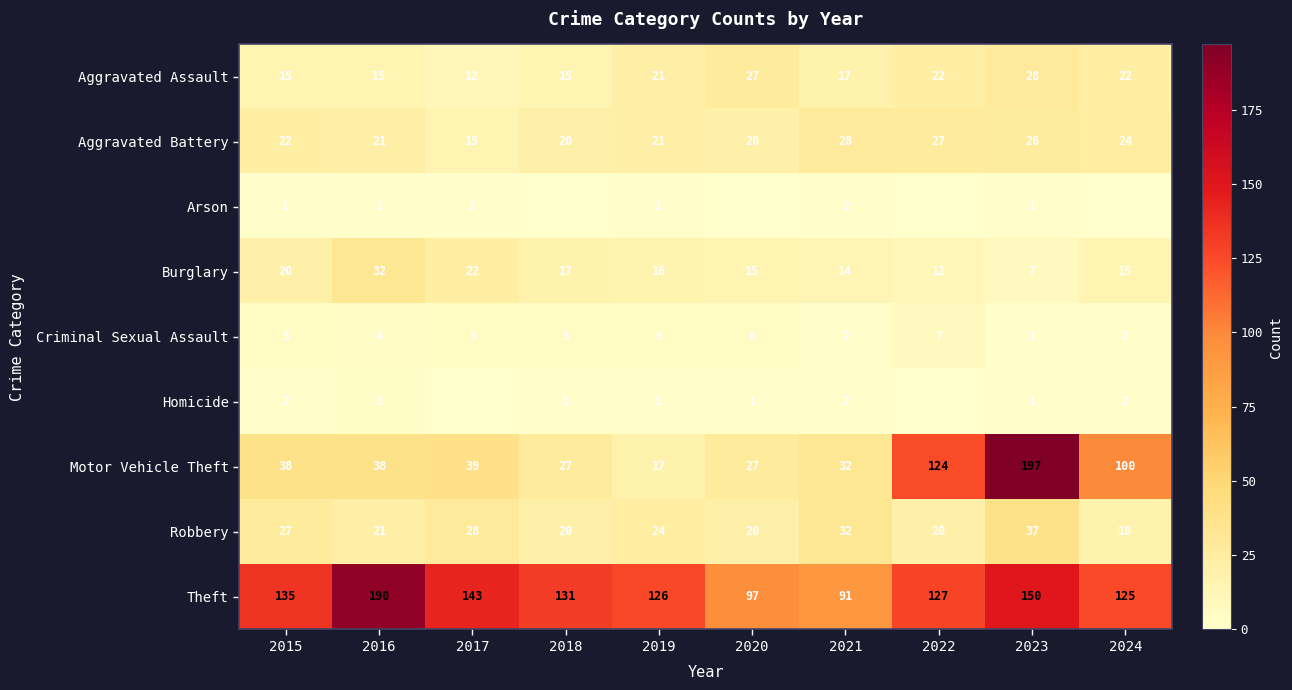

What is the difference between the Robbery values at 2016 and 2020?

1